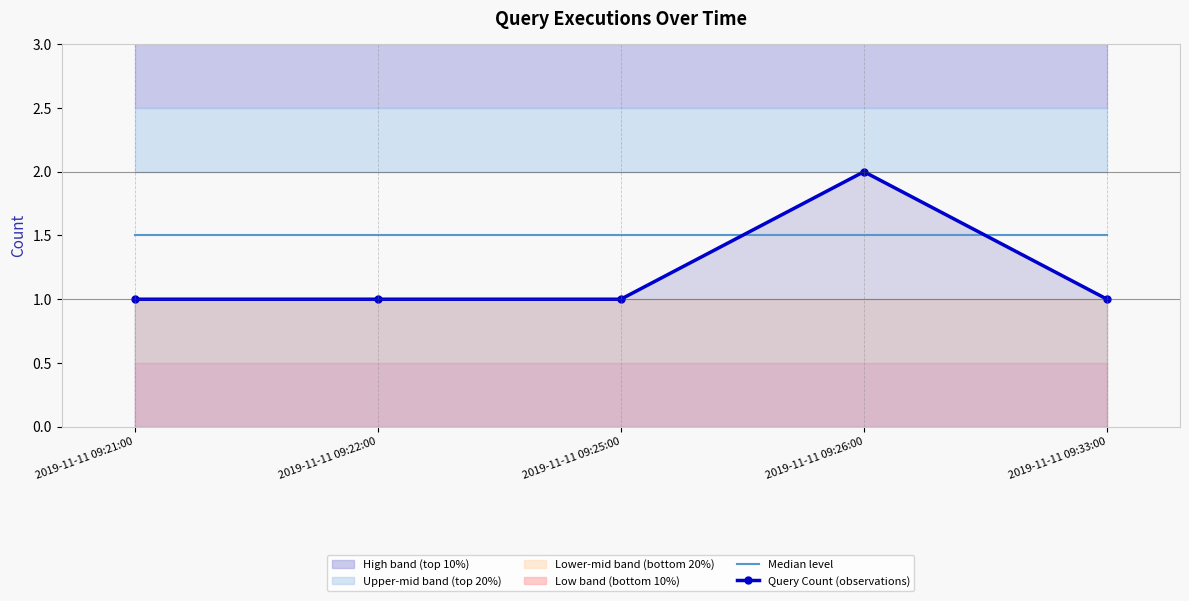

How many intersections are there between Median level and Query Count (observations)?

2